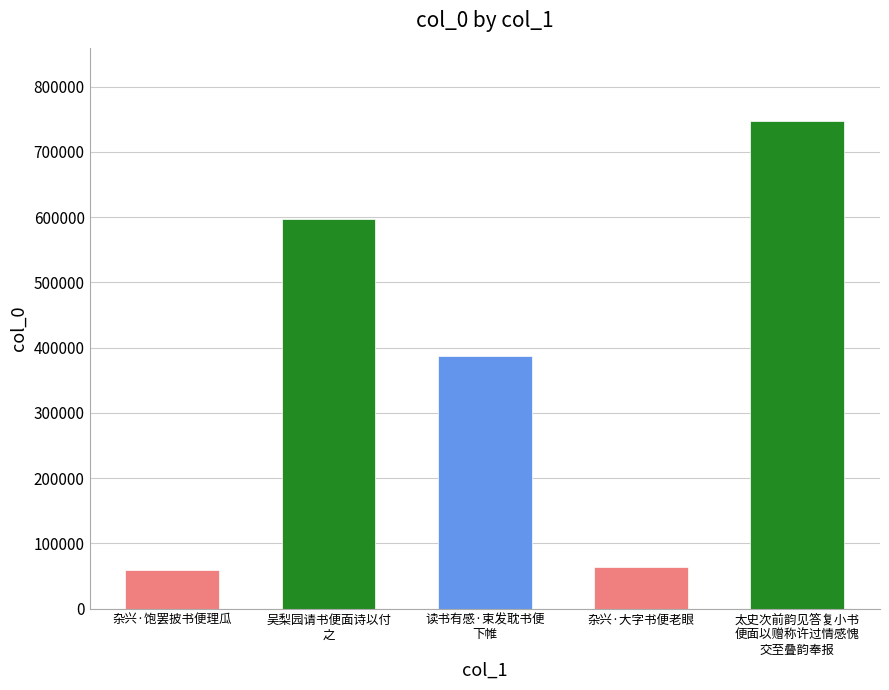

Are the bars grouped side by side (vs. stacked)?

No